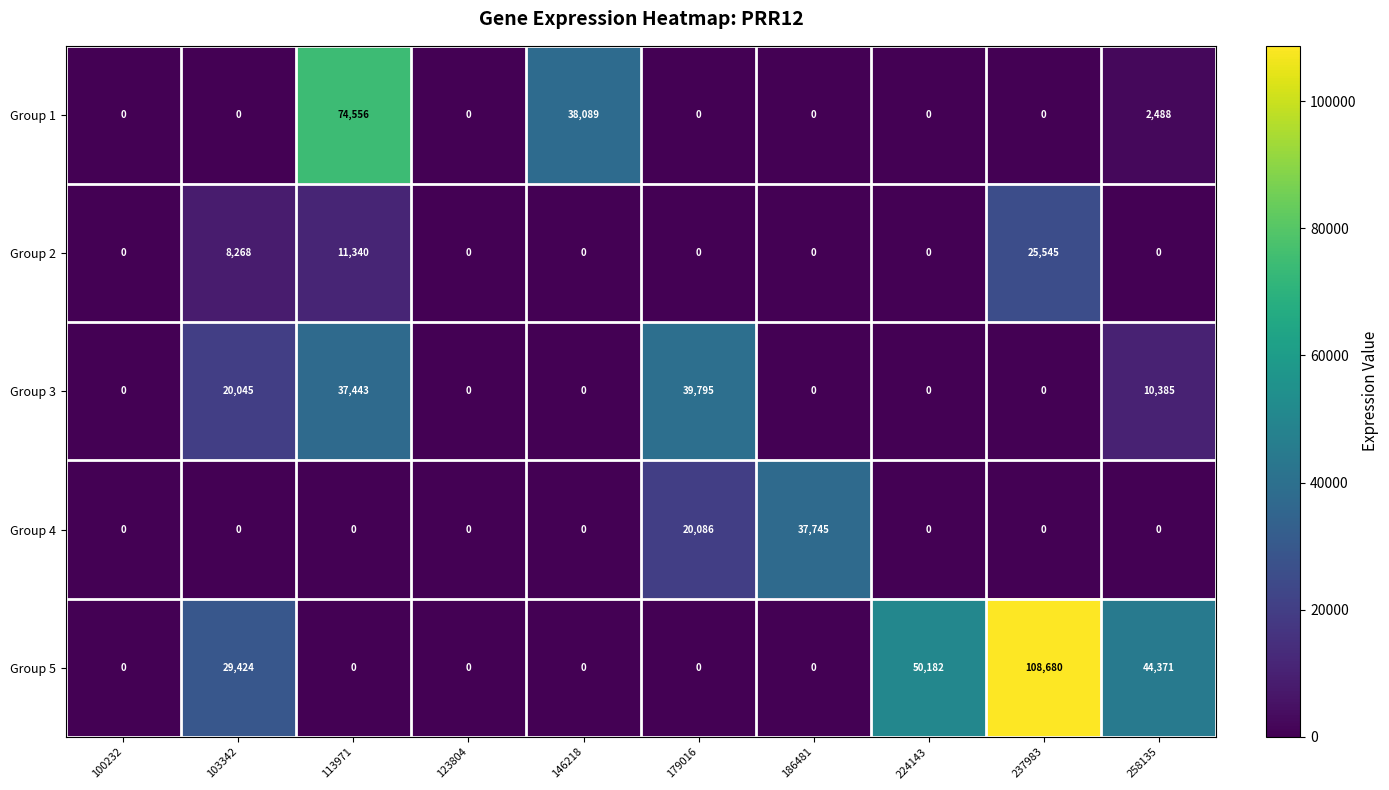

Between 146218 and 237983, which series saw the biggest shift?

Group 5